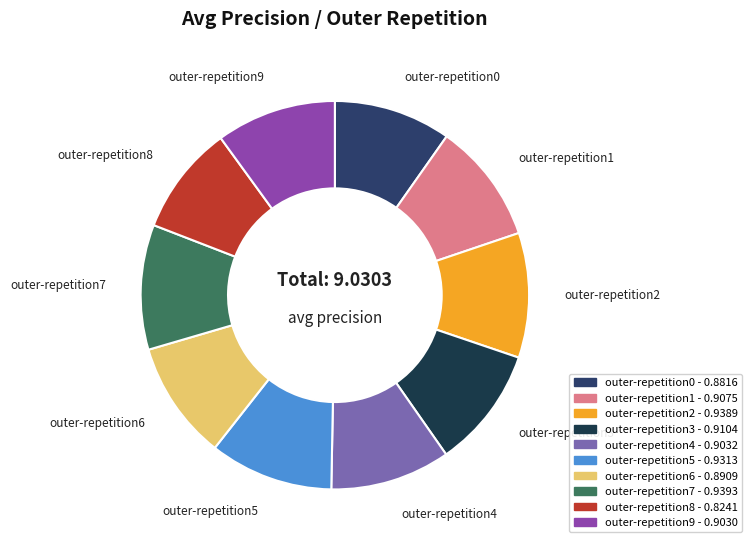

Which has a higher value, outer-repetition2 or outer-repetition6?

outer-repetition2